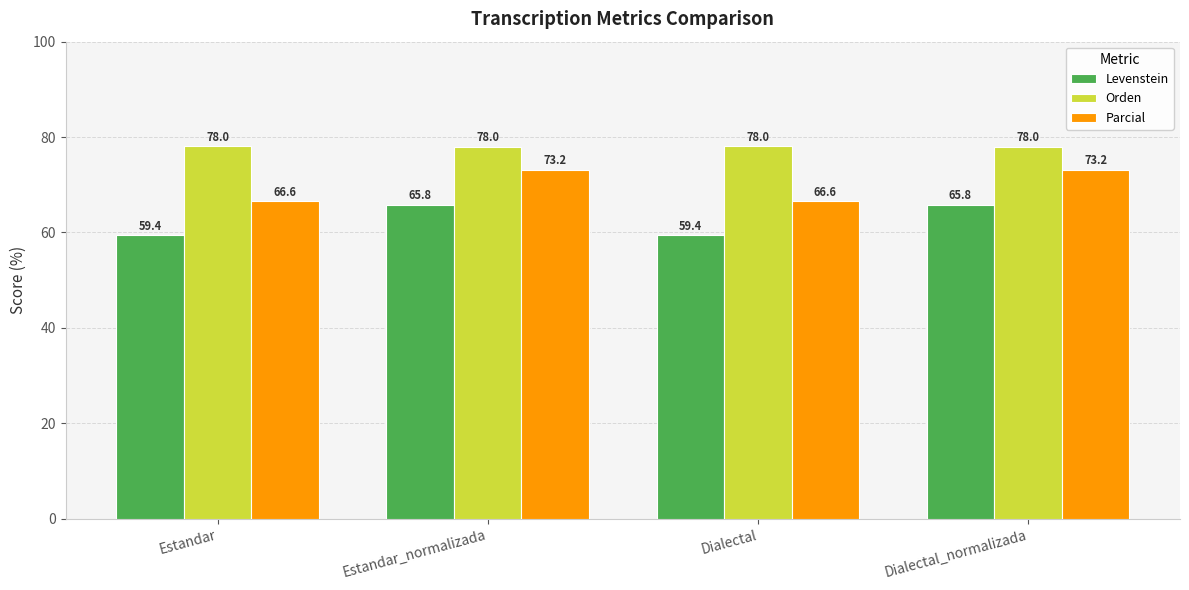

Reading left to right, transcribe all the data shown in this chart.

Levenstein: Estandar=59.4	Estandar_normalizada=65.8	Dialectal=59.4	Dialectal_normalizada=65.8
Orden: Estandar=78.0	Estandar_normalizada=78.0	Dialectal=78.0	Dialectal_normalizada=78.0
Parcial: Estandar=66.6	Estandar_normalizada=73.2	Dialectal=66.6	Dialectal_normalizada=73.2